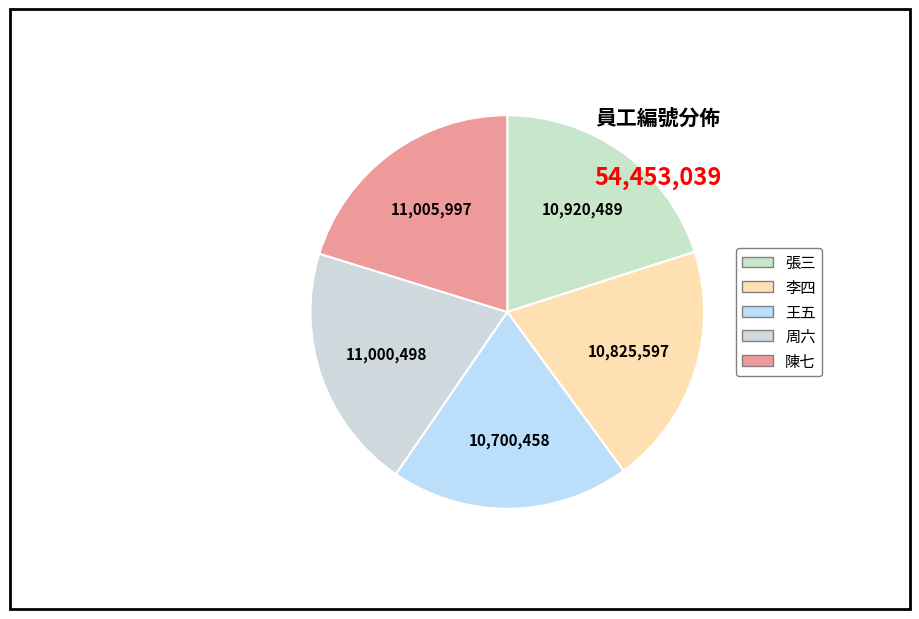

Combined, do 陳七 and 張三 account for over 50%?

No